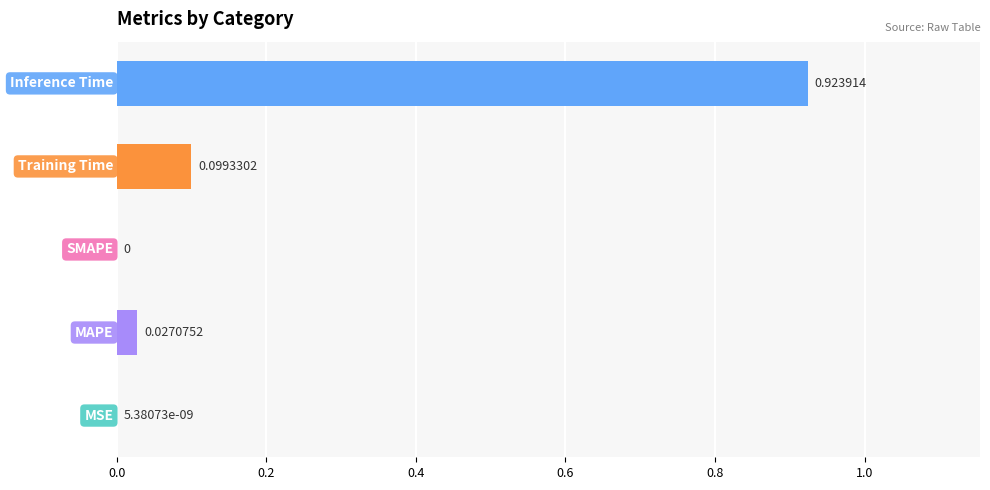

What is the sum of all values?

1.1